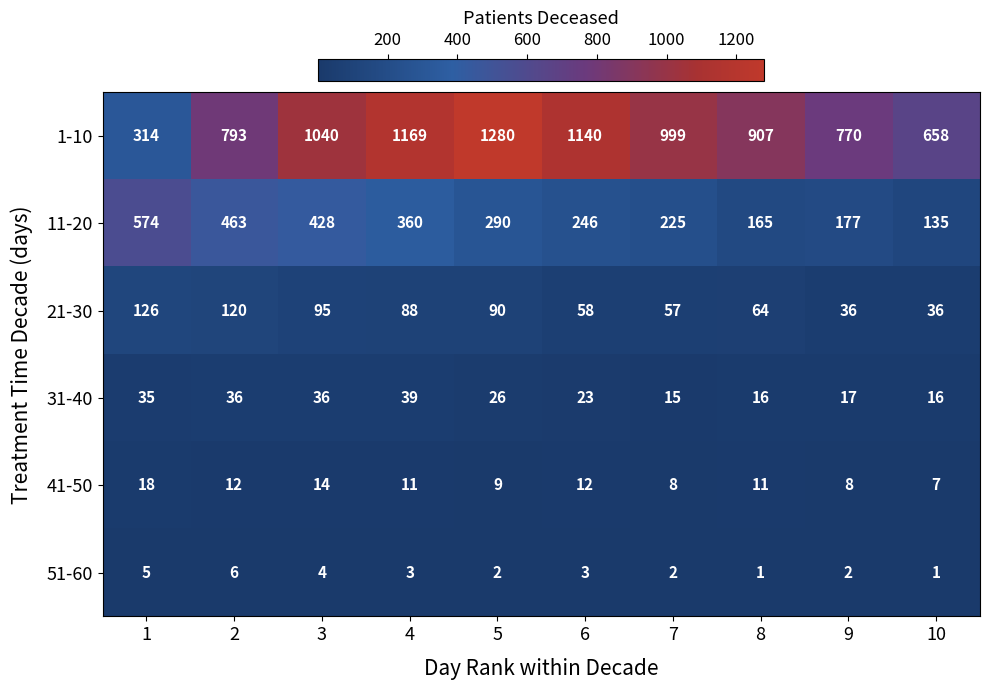

What is the average value of the 21-30 series?

77